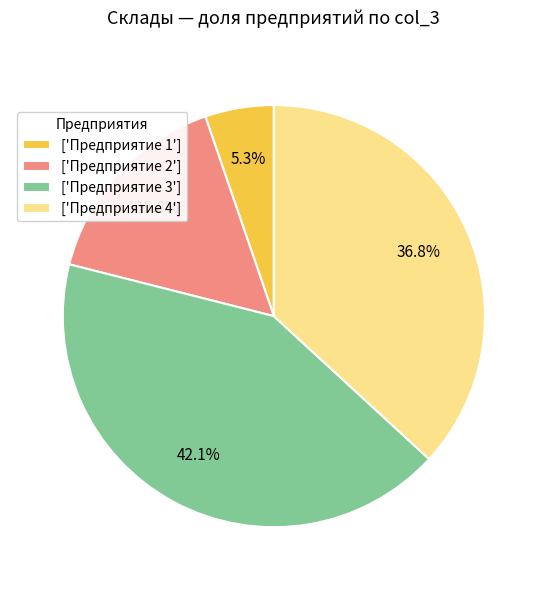

Is there a majority slice in this chart?

No